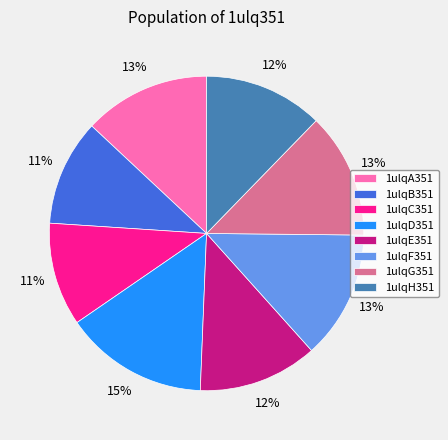

Does any single category account for the majority?

No